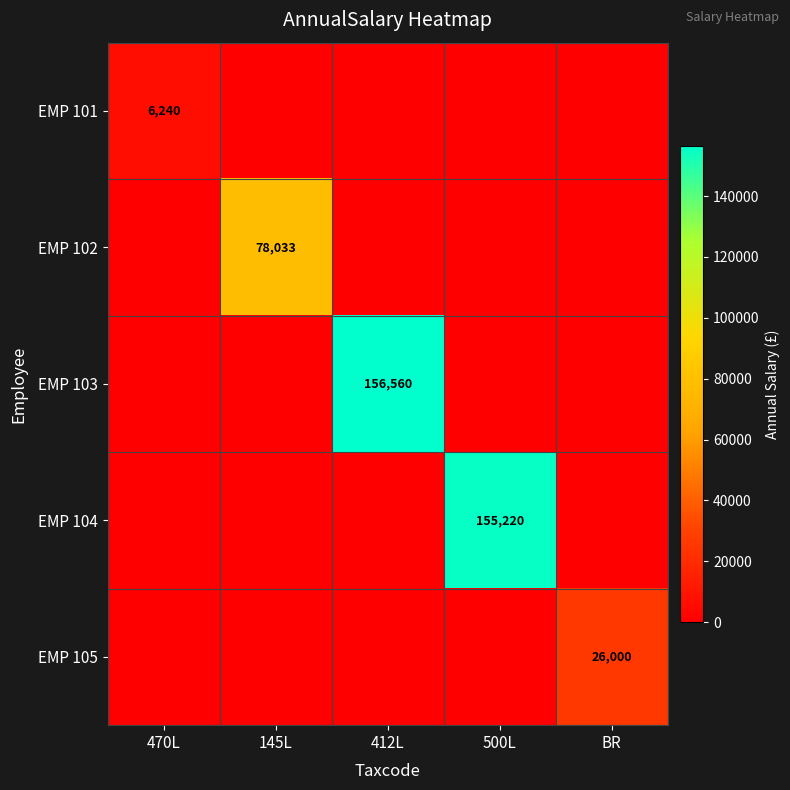

True or false: EMP 103 has a value of 32745 at 412L.

False